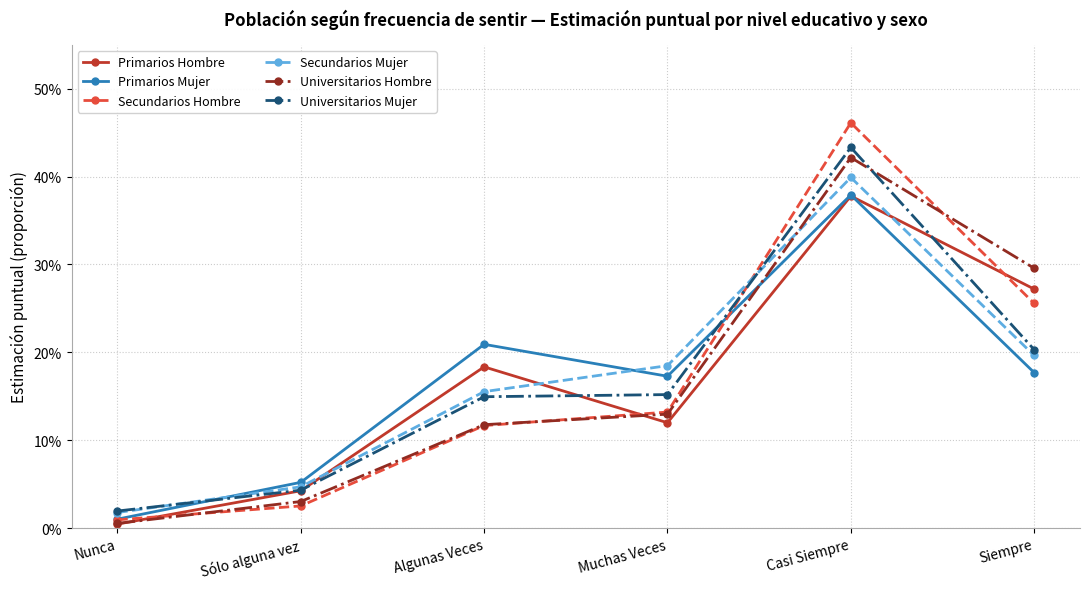

What is the maximum value for Primarios Hombre?

0.4